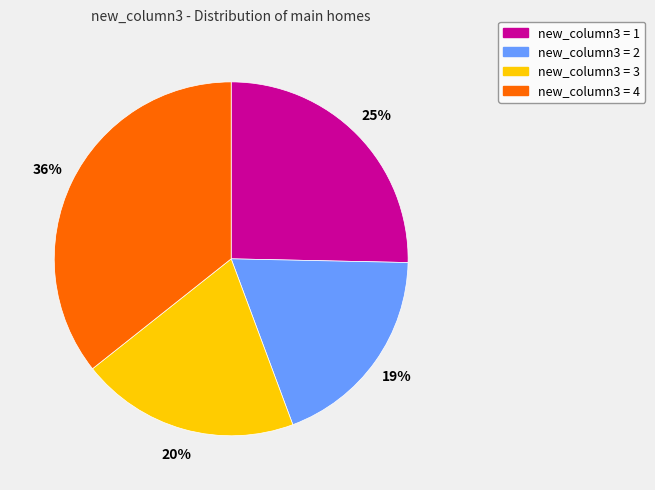

Between new_column3 = 4 and new_column3 = 1, which is larger?

new_column3 = 4